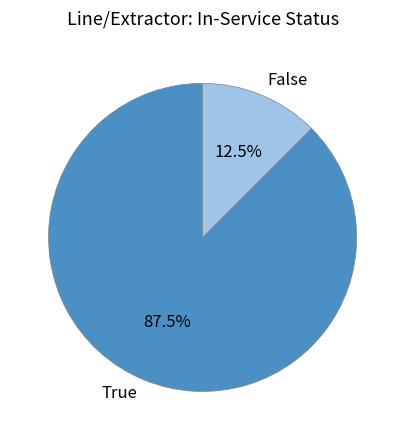

Which slice is the largest?

True